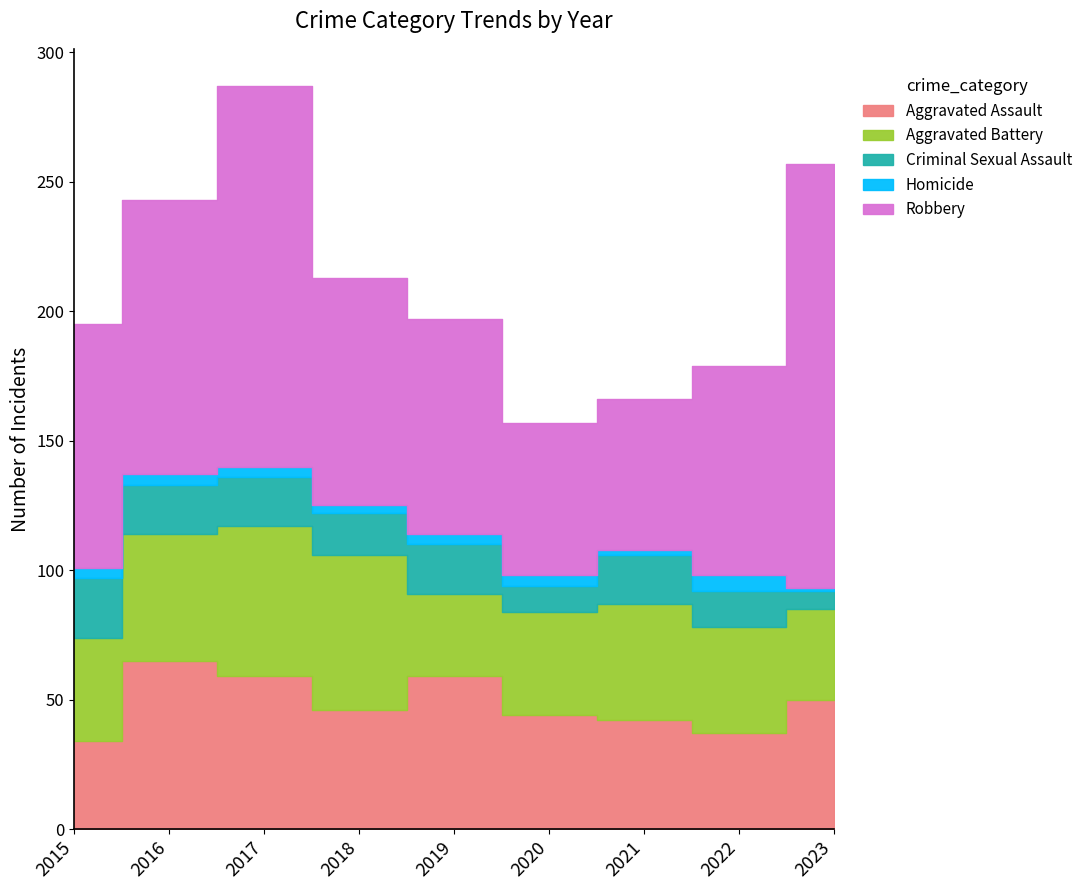

Reading left to right, list all the values displayed in this chart.

Aggravated Assault: 34	65	59	46	59	44	42	37	50
Aggravated Battery: 40	49	58	60	32	40	45	41	35
Criminal Sexual Assault: 23	19	19	16	19	10	19	14	7
Homicide: 4	4	4	3	4	4	2	6	1
Robbery: 94	106	147	88	83	59	58	81	164